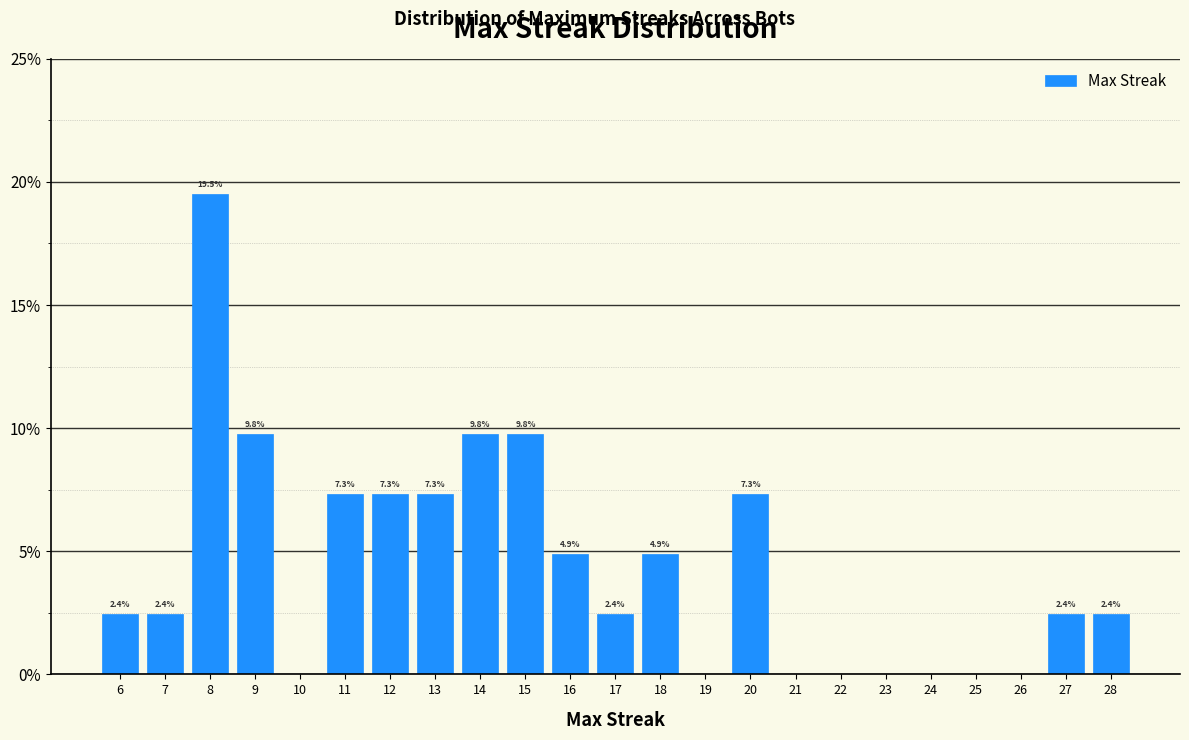

Over which range of the x-axis is the bar tallest?

7.5 to 8.5